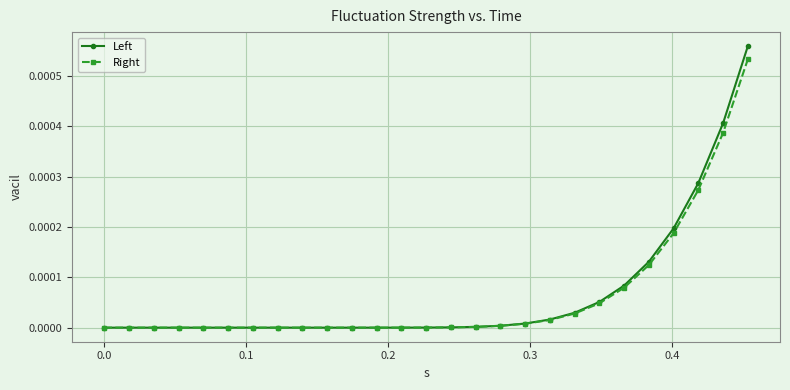

Which series has the largest range (max minus min)?

Left